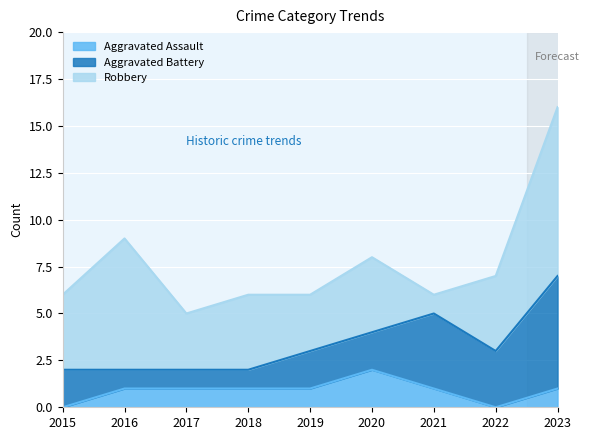

Read the Aggravated Assault value at 2016.

1